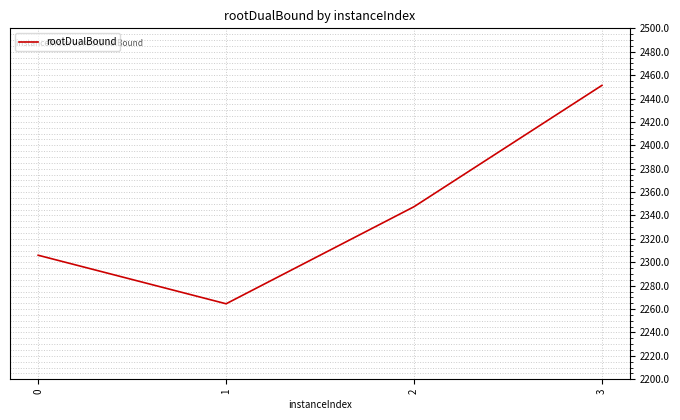

How many lines are shown in the chart?

1